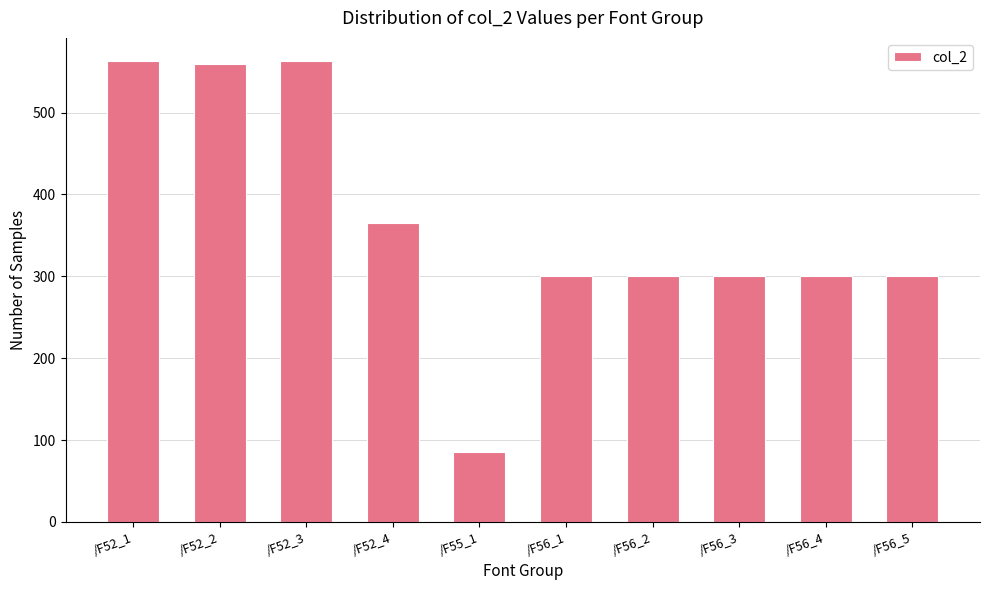

What is the change in value from /F52_3 to /F55_1?

-477.6